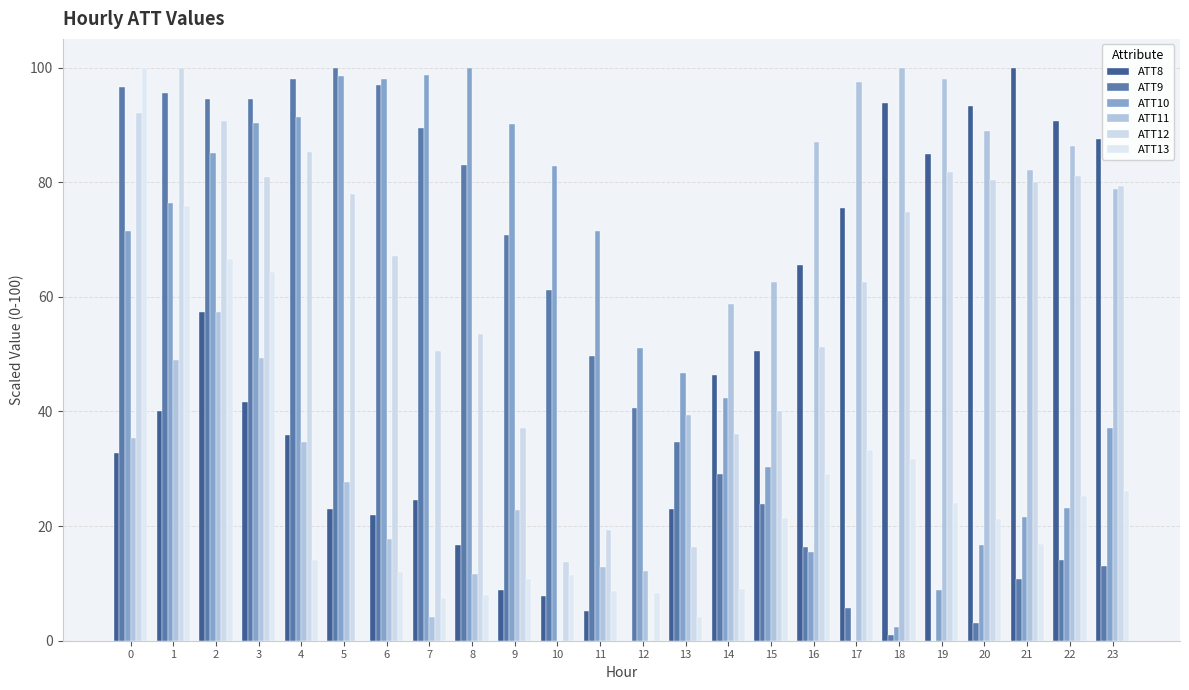

What is the average value of the ATT8 series?

46.9